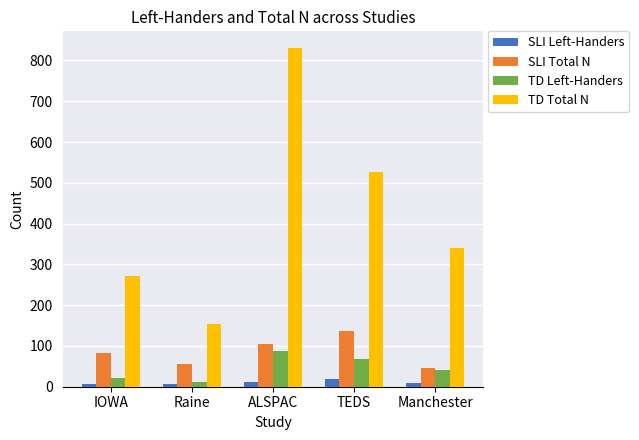

What is the difference between the highest and lowest values at Raine?

147